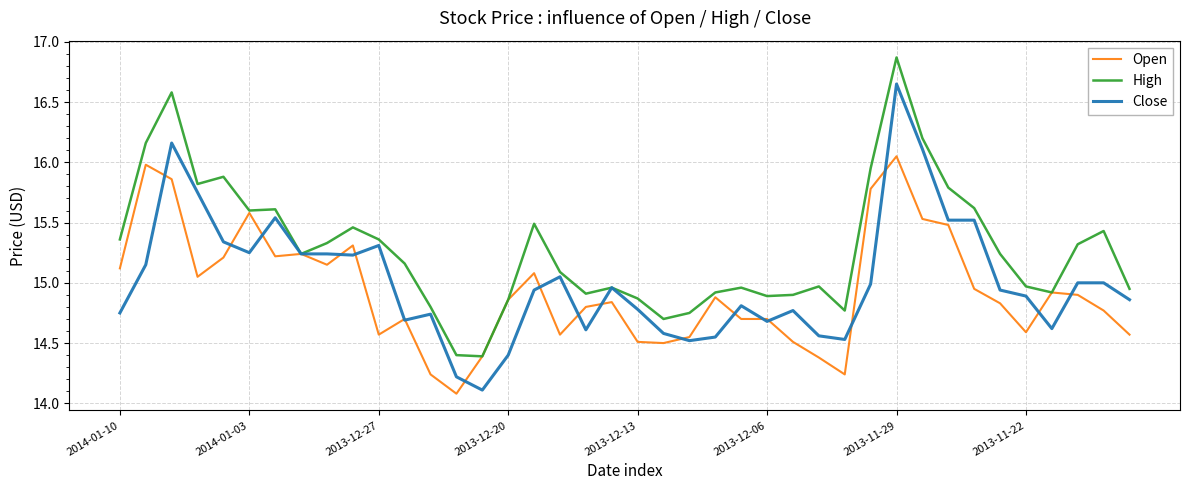

What is the lowest value of the Close series?

14.1